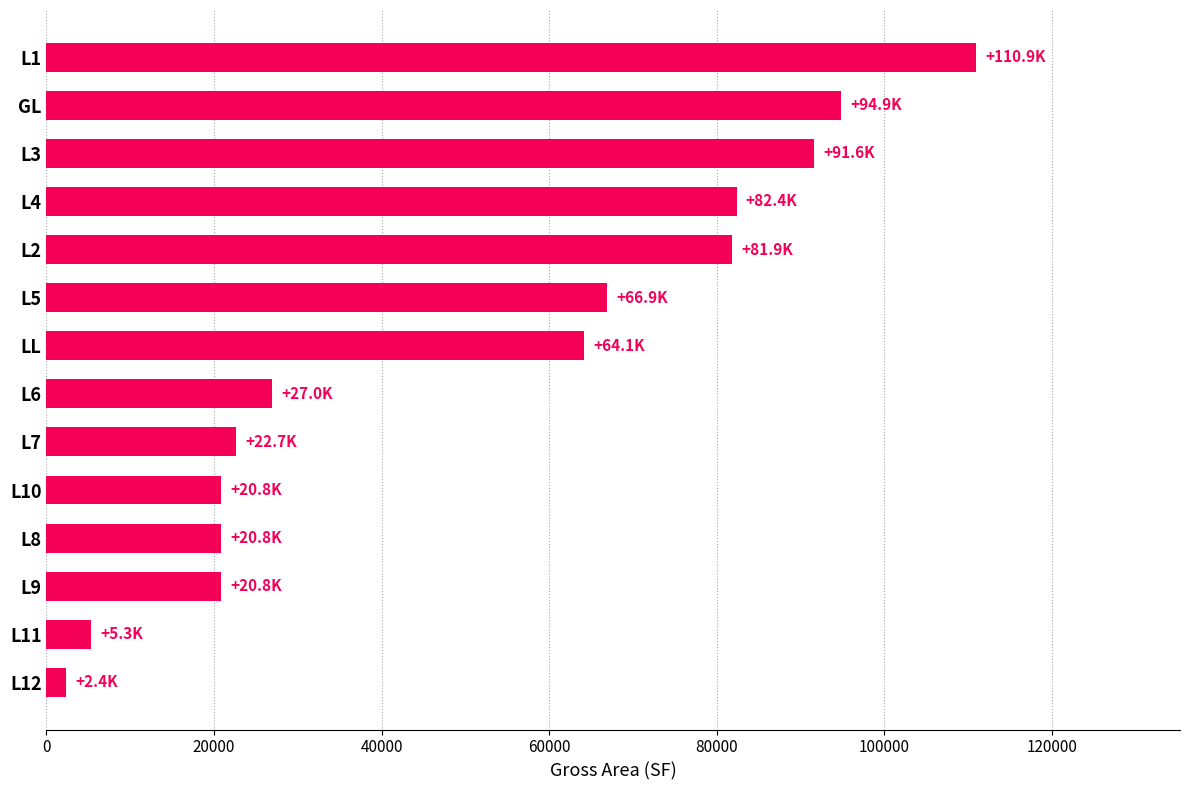

What is the sum of all values?

712307.5